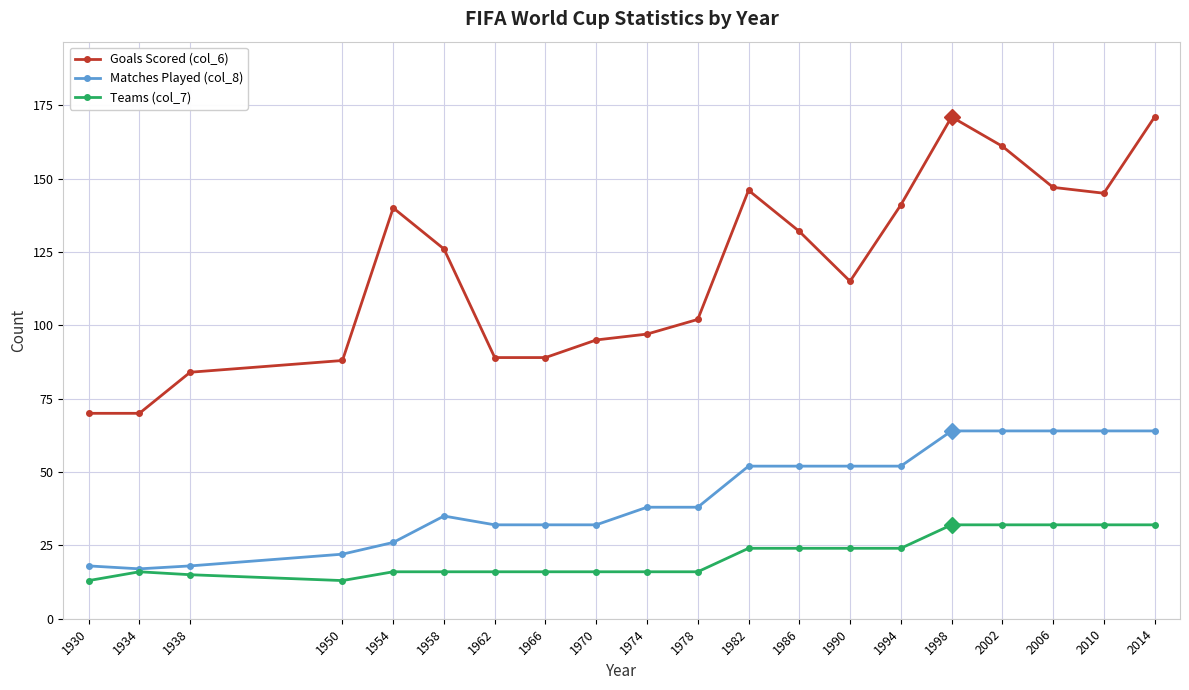

True or false: Goals Scored (col_6) has more than 1 points higher than both neighbors.

True